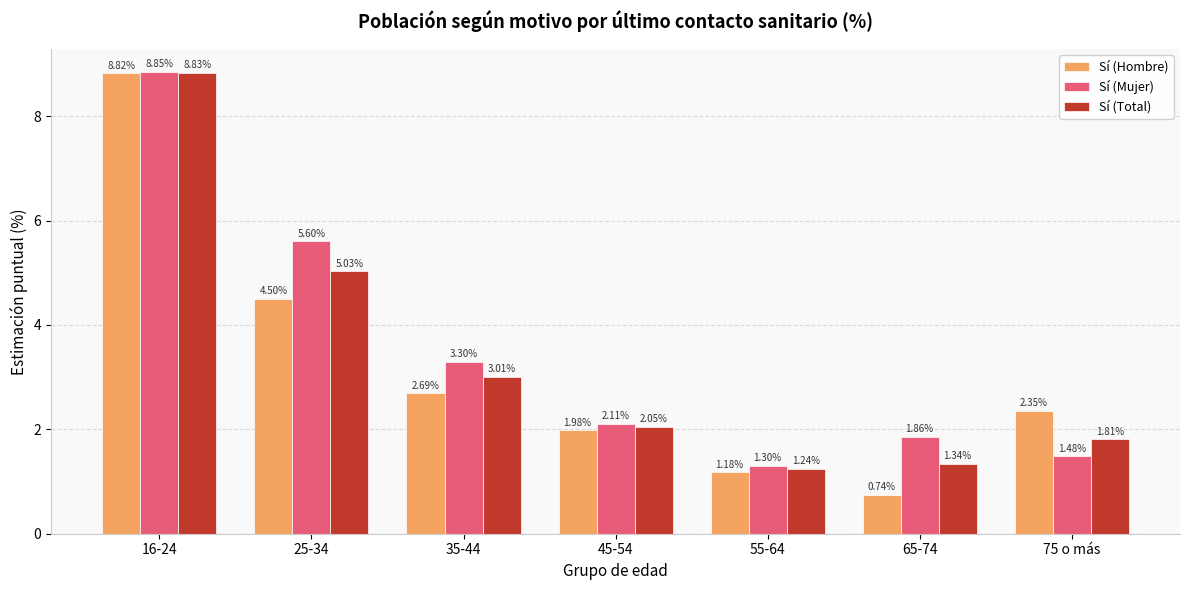

How many bars are there in each group?

3